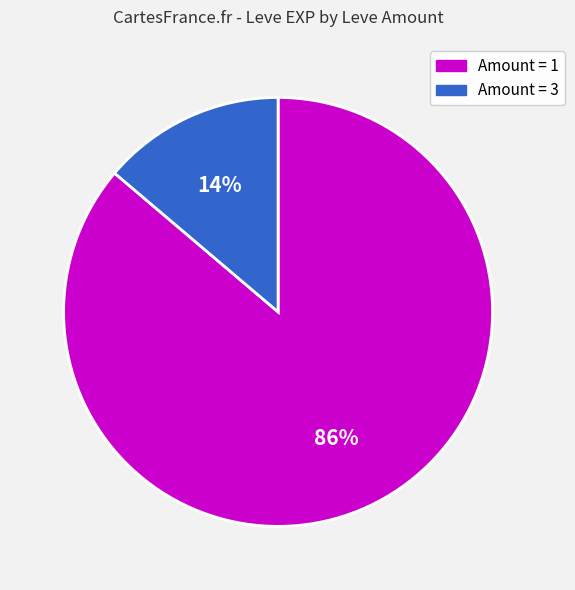

Which category has the biggest portion of the pie?

Amount = 1